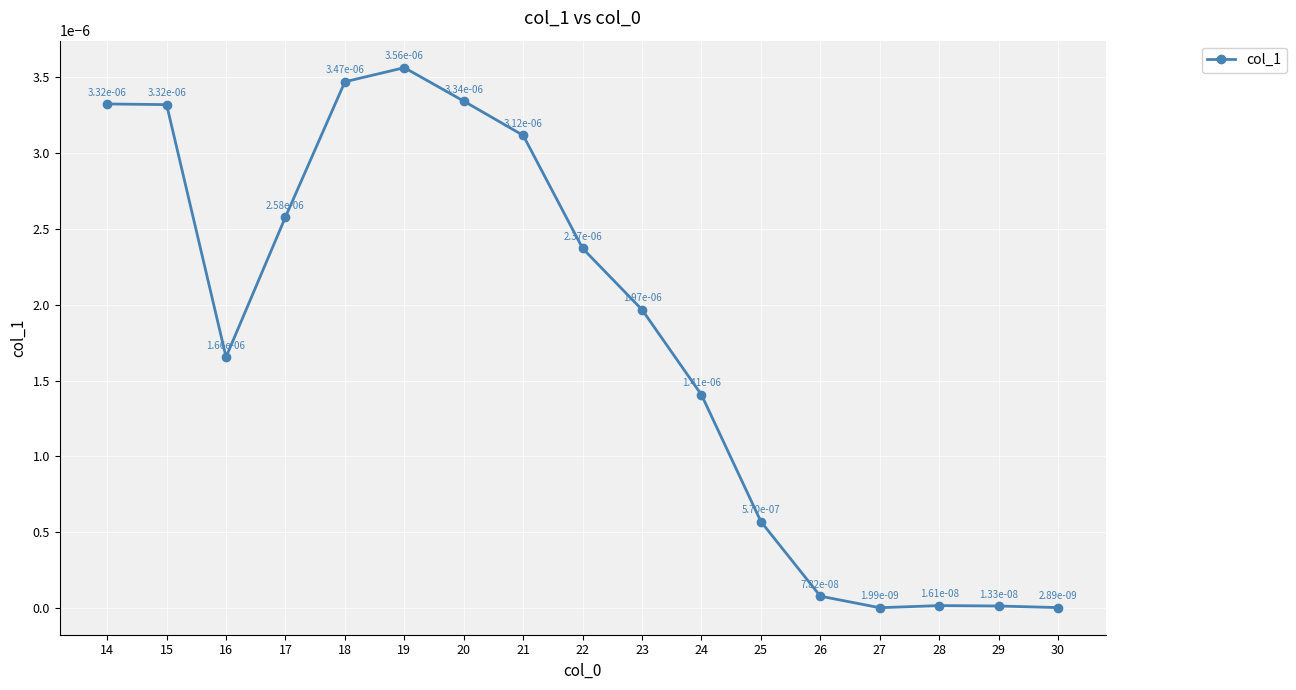

At which category does the chart reach its minimum across all series?

27